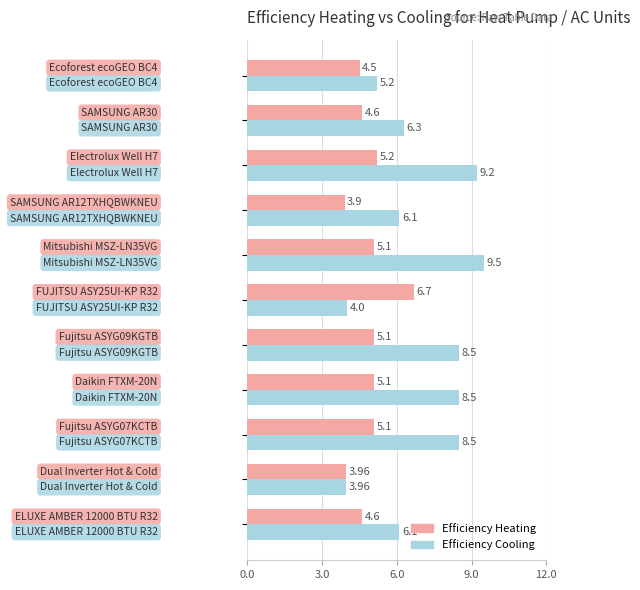

Which series has the largest total across all categories?

Efficiency Cooling